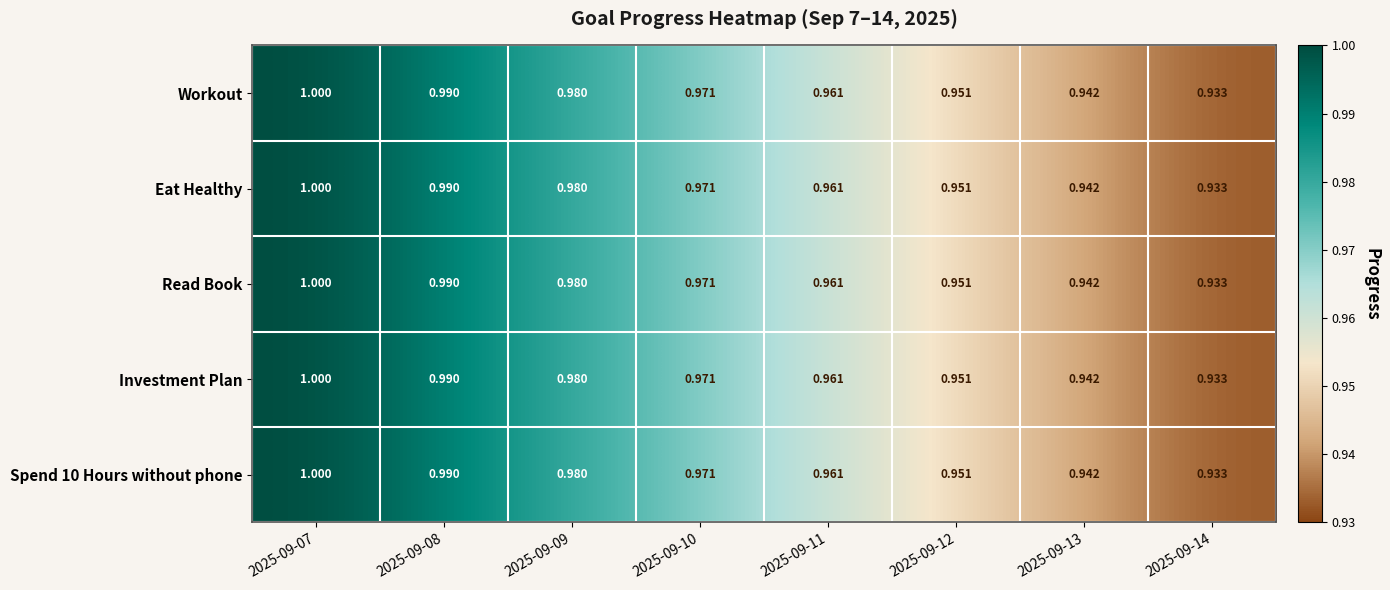

Is the value of Workout at 2025-09-13 greater than the value of Eat Healthy at 2025-09-07?

No